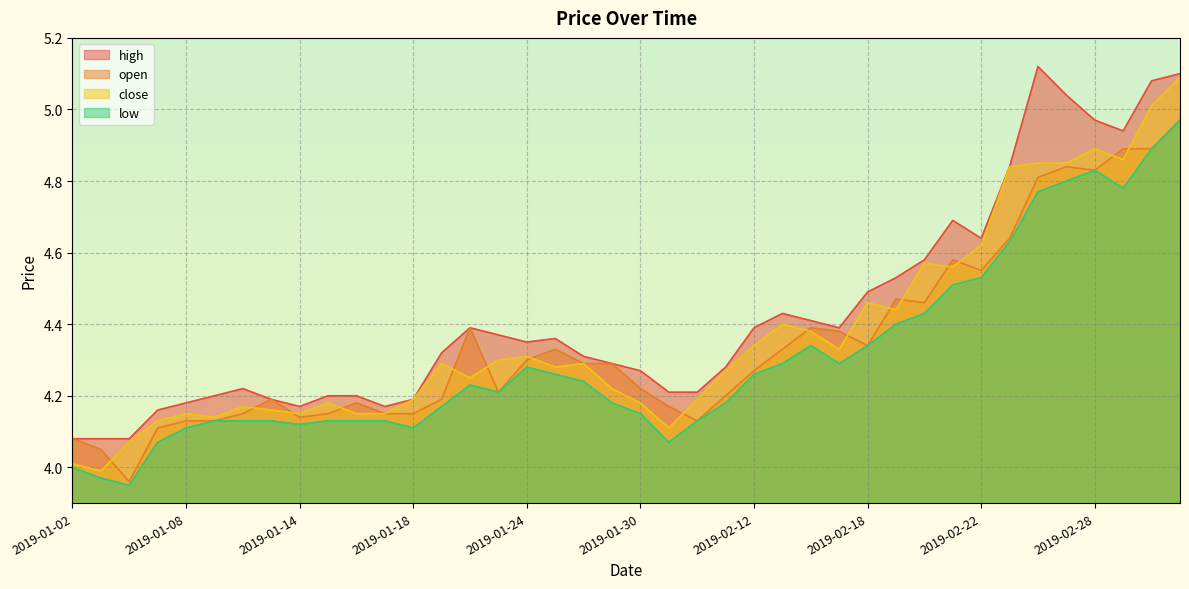

True or false: open has more than 2 interior local peaks.

True